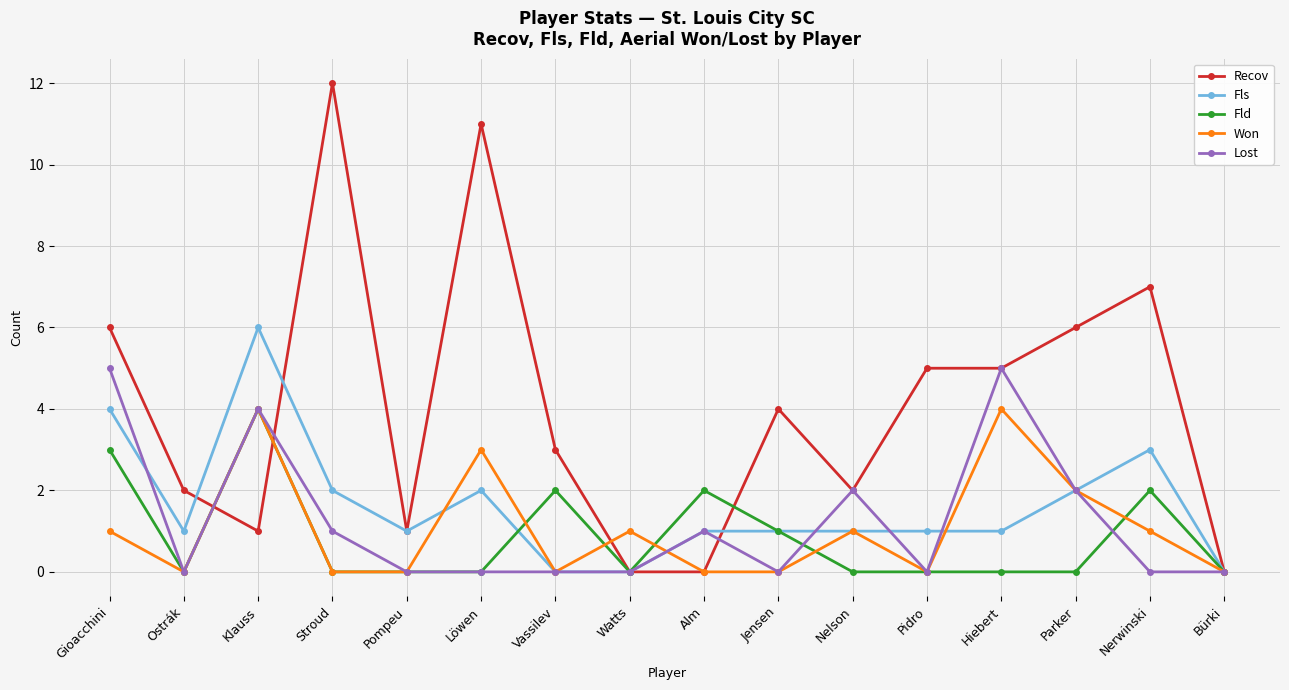

True or false: Recov has more than 2 points higher than both neighbors.

True